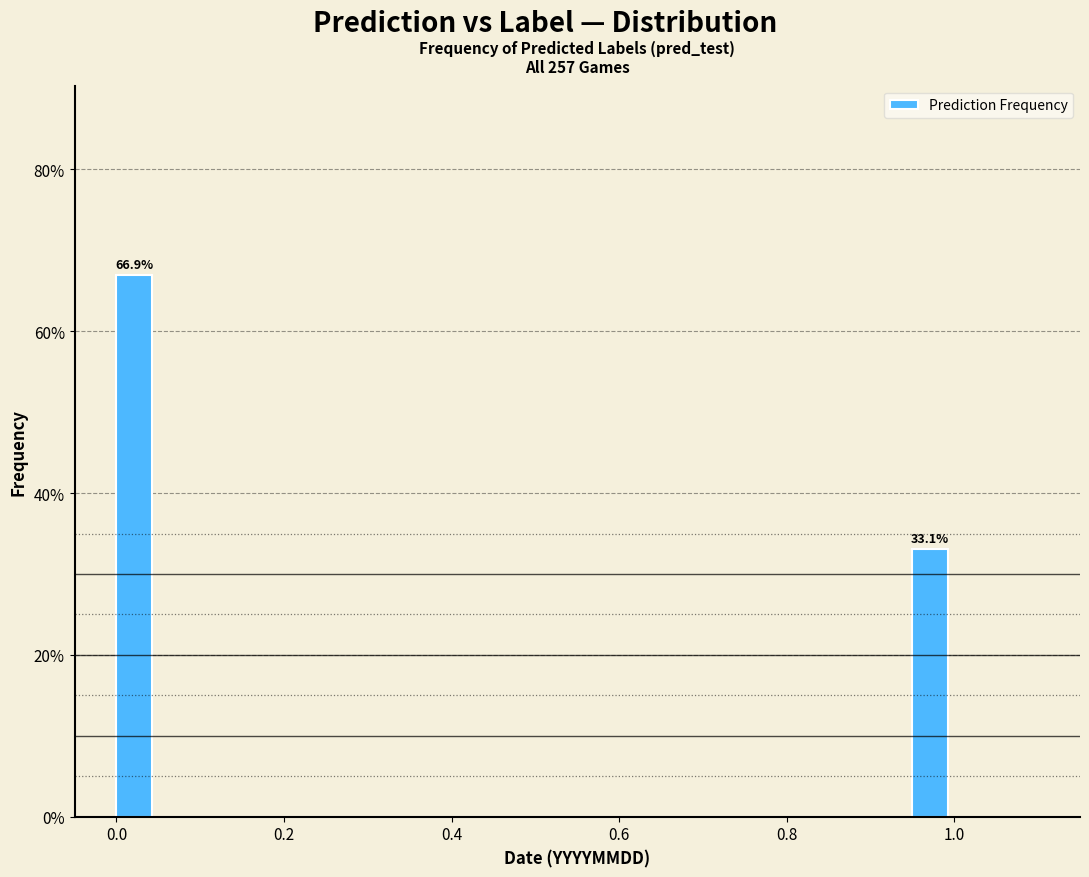

Read against the x-axis, roughly where is the centre of the tallest bar?

0.02